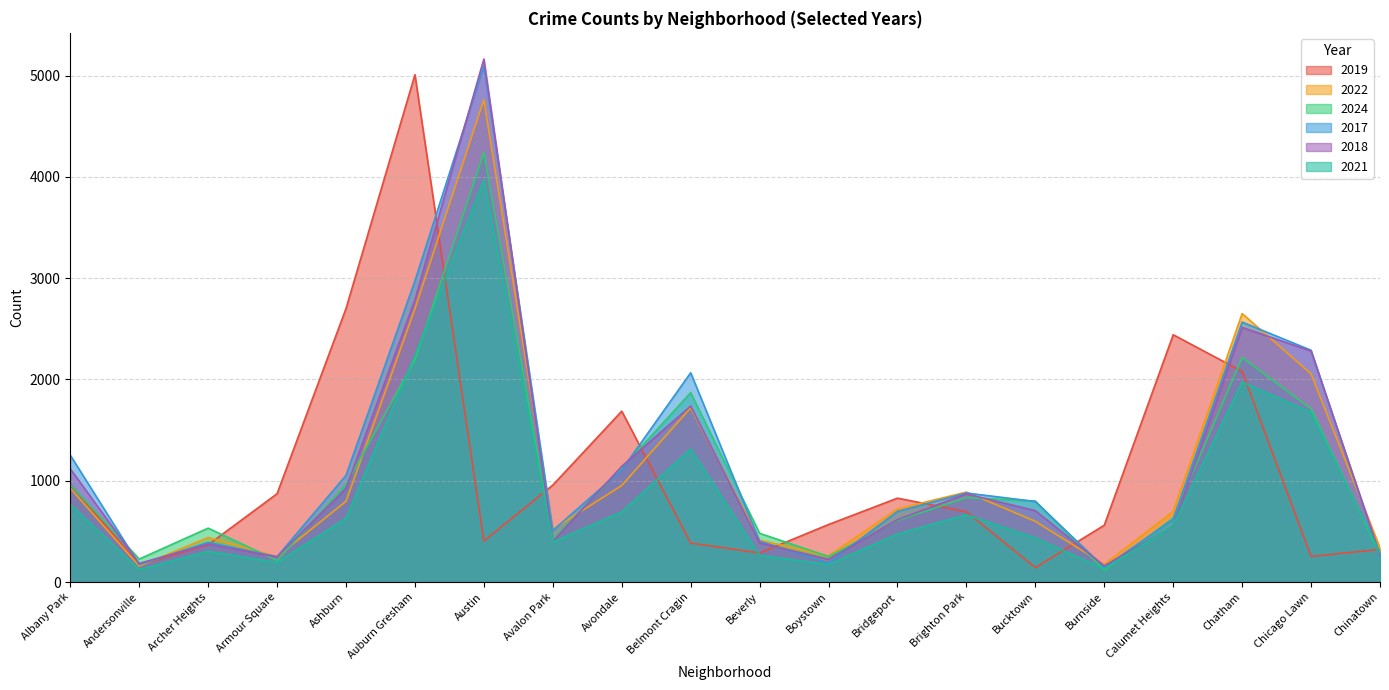

In 2017, how many points are higher than both neighbors (excluding endpoints)?

5